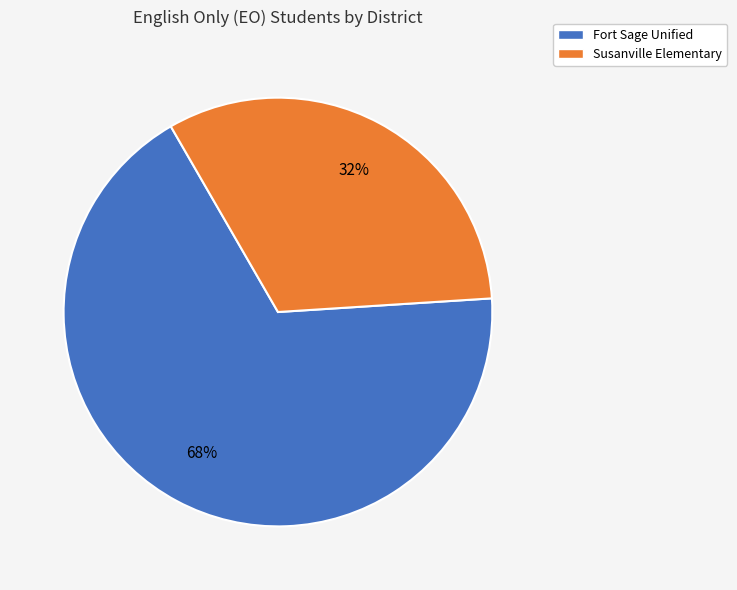

Count the number of slices in the pie.

2